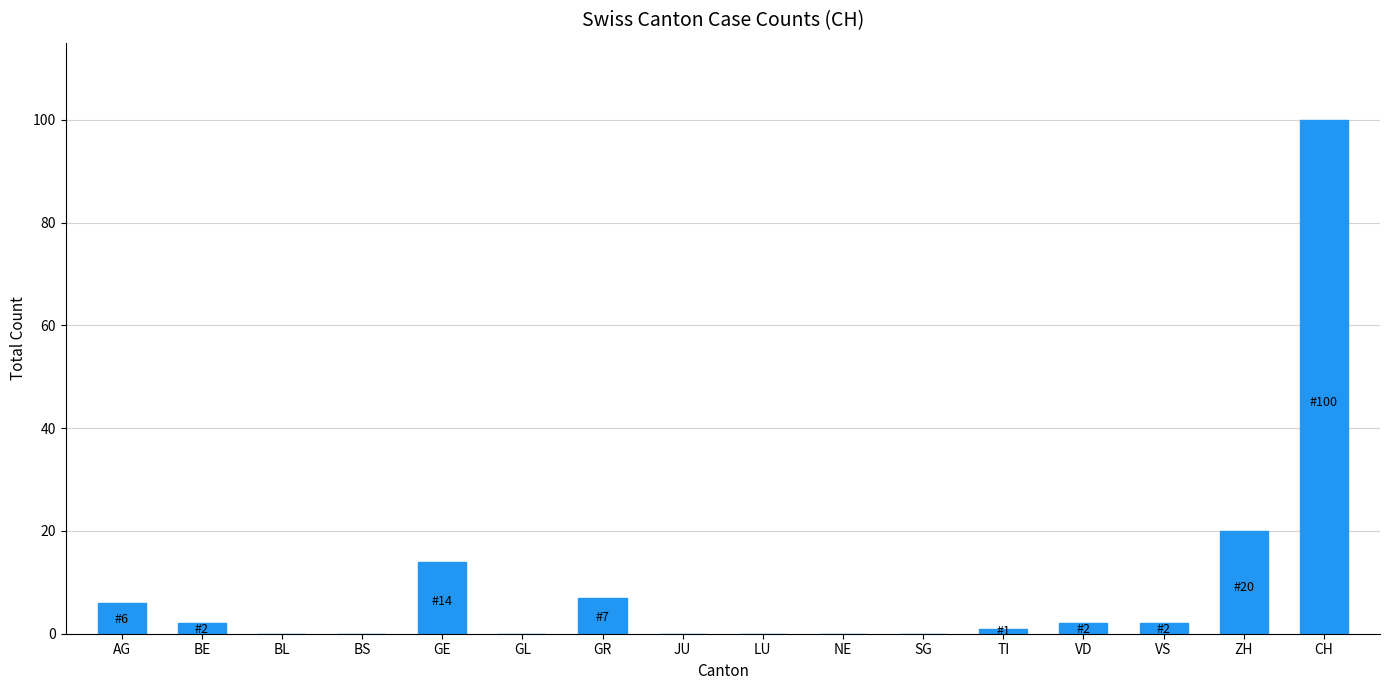

Reading left to right, list all the values displayed in this chart.

AG=6	BE=2	BL=0	BS=0	GE=14	GL=0	GR=7	JU=0	LU=0	NE=0	SG=0	TI=1	VD=2	VS=2	ZH=20	CH=100